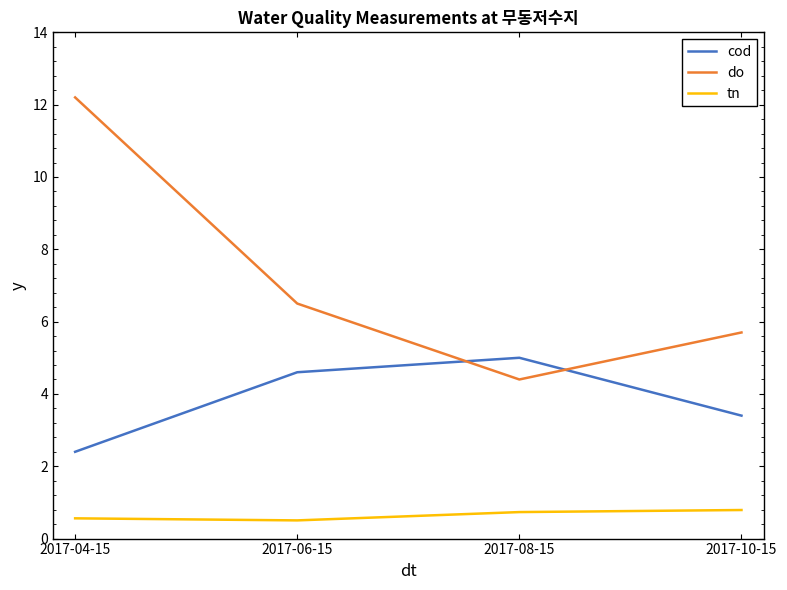

What position from the left is 2017-04-15?

1